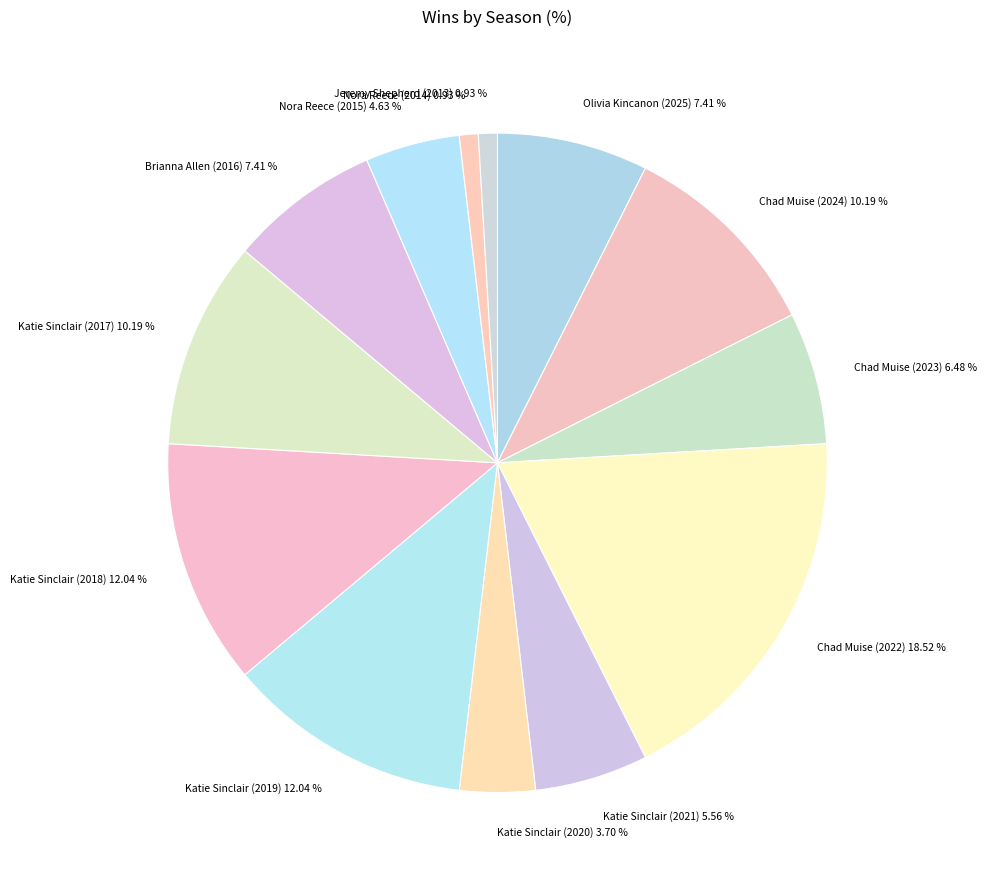

Count the number of slices in the pie.

13